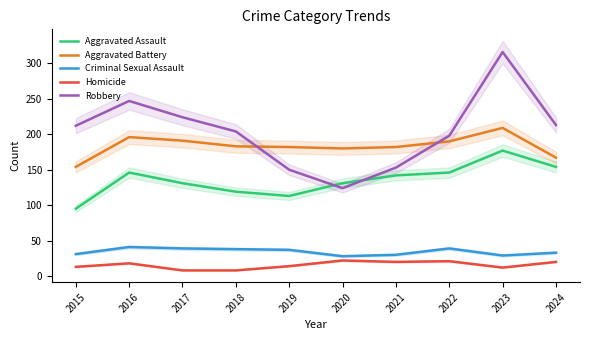

Is this an area chart (filled region under the line)?

No